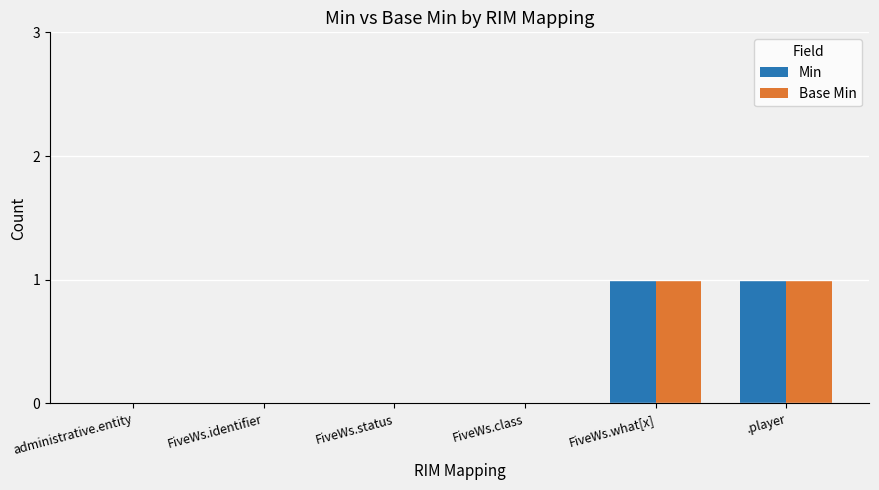

Is the value of Base Min at FiveWs.what[x] greater than the value of Min at FiveWs.identifier?

Yes